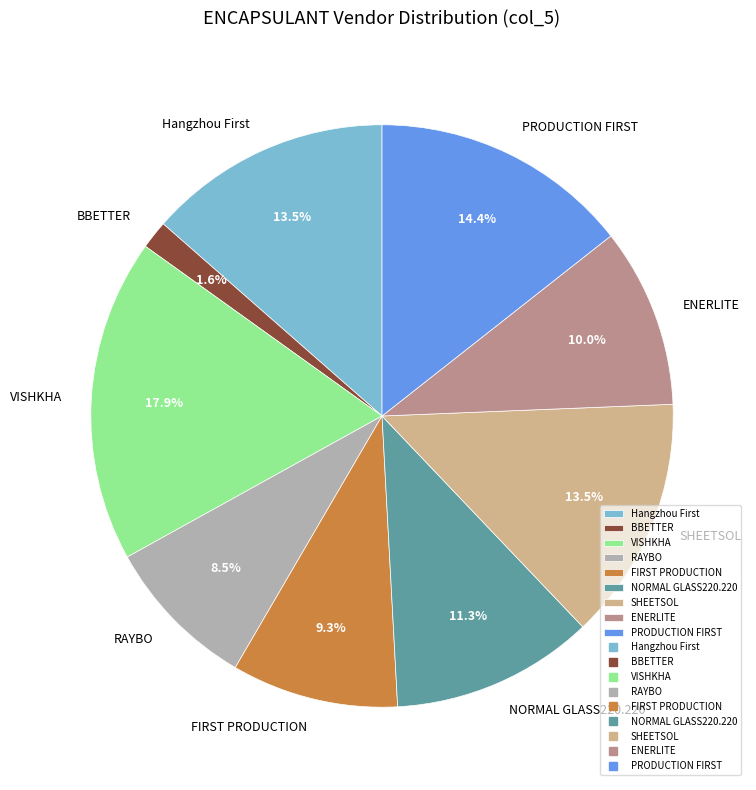

Between NORMAL GLASS220.220 and BBETTER, which is larger?

NORMAL GLASS220.220